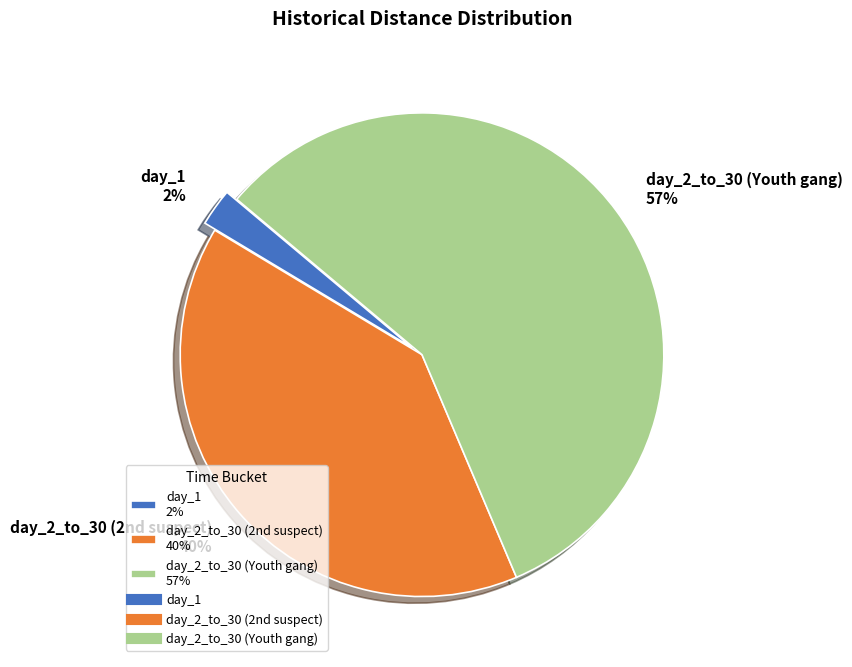

The day_1 slice represents 12% of the pie. True or false?

False